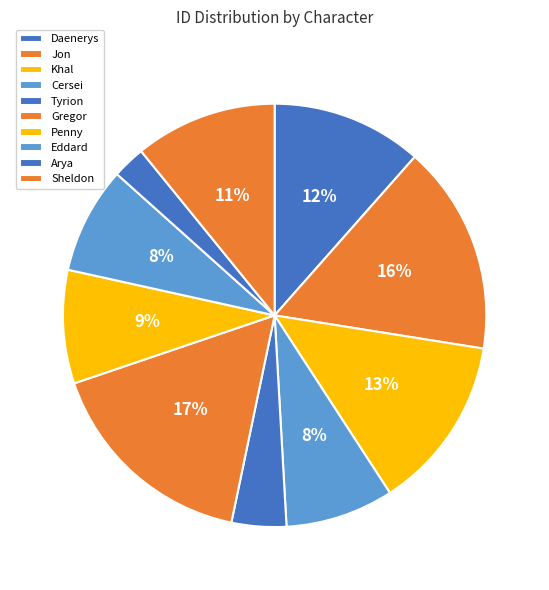

Count the number of slices in the pie.

10